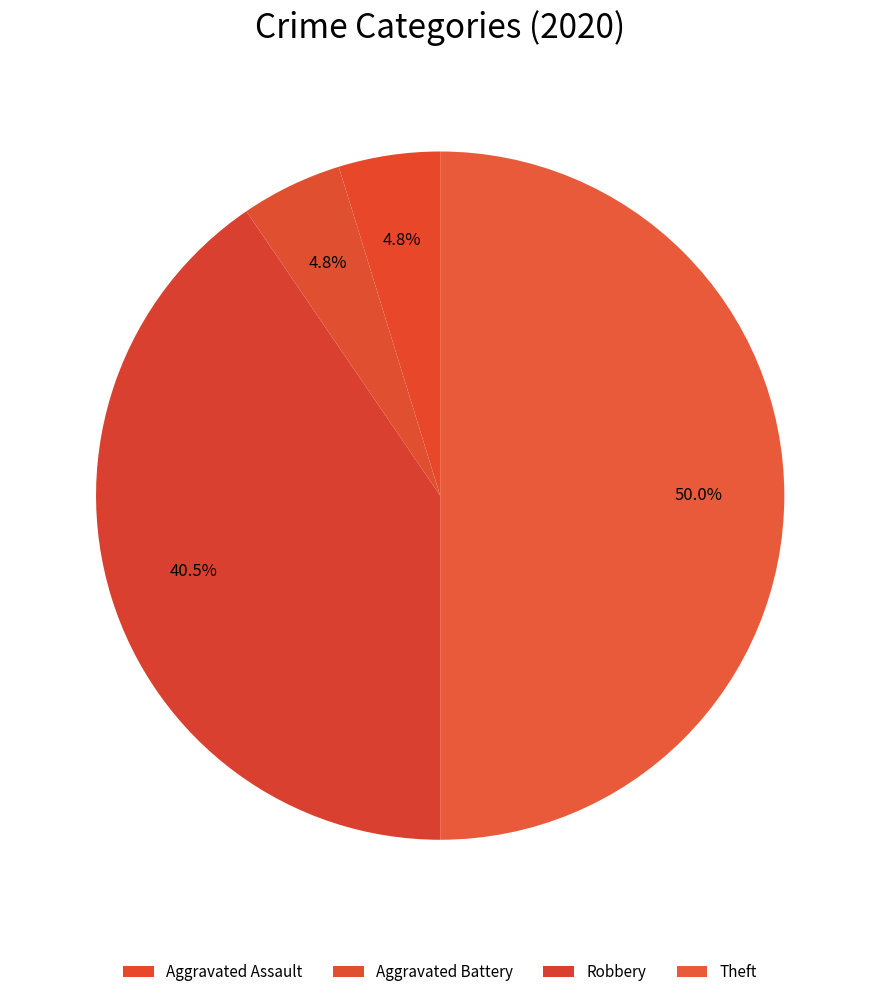

How many segments does this pie chart have?

4